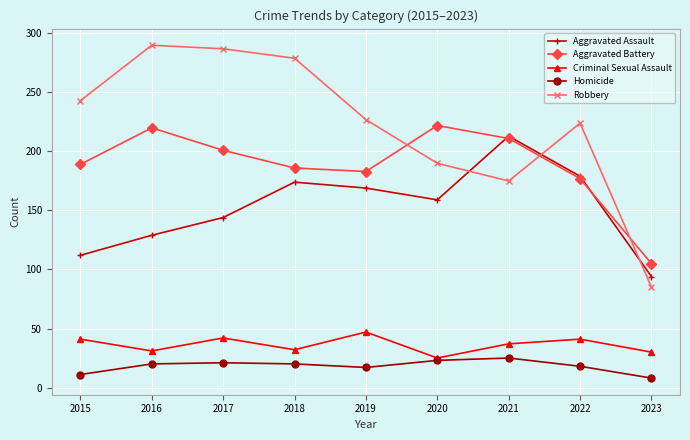

True or false: Criminal Sexual Assault and Aggravated Battery cross at least once.

False